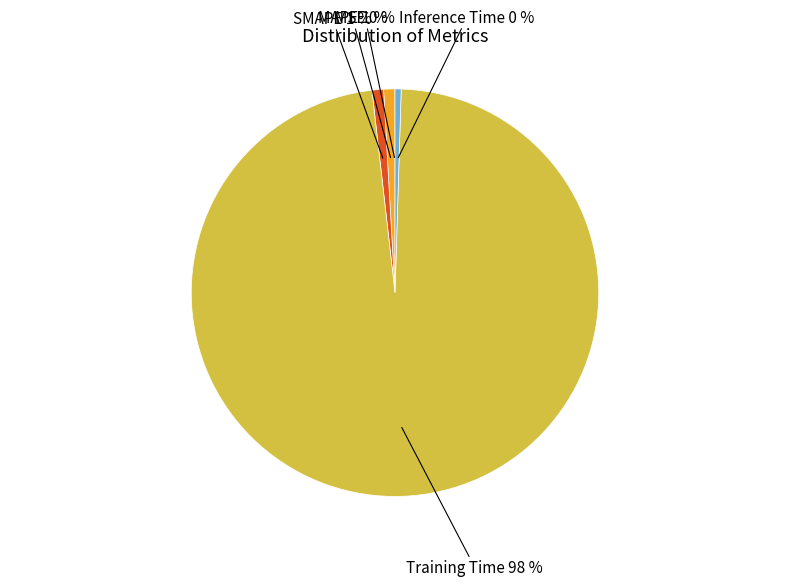

To the nearest percent, what is the combined percentage of Training Time and MAPE?

99%